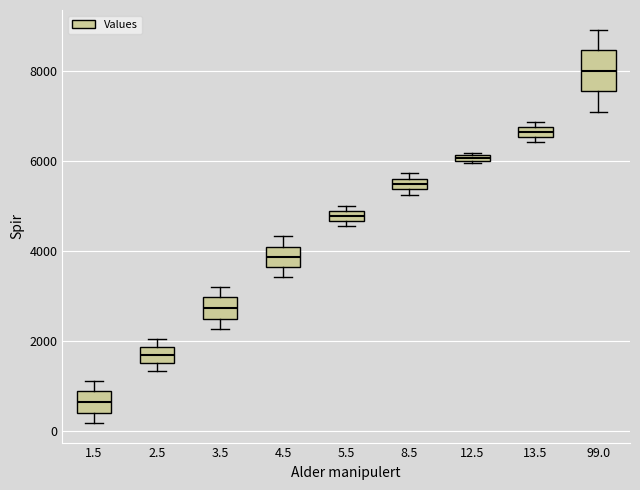

Where is the lower edge of the box at x = 12.5 on the y-axis? The values are not printed on the chart, so give them approximately, as read against the axis.

6000